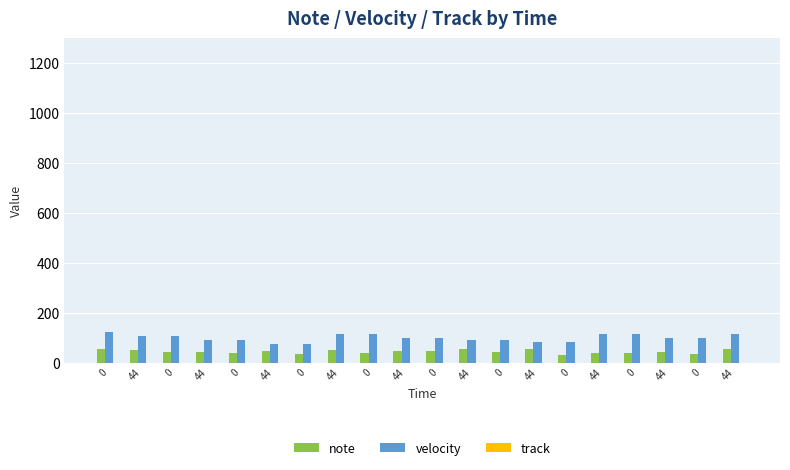

What is the difference between the note values at 0 and 0?

2